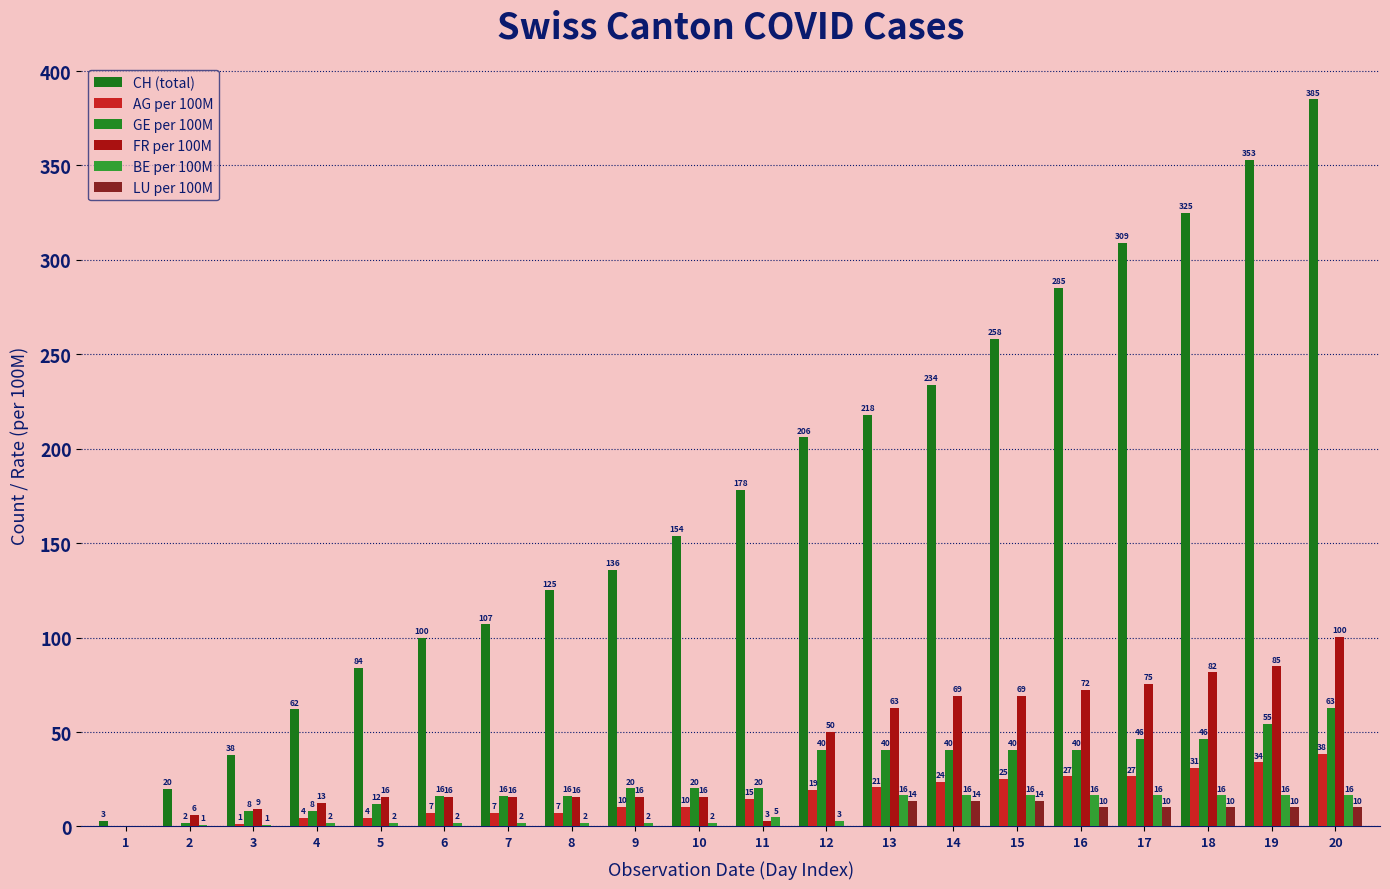

How many groups of bars are there?

20